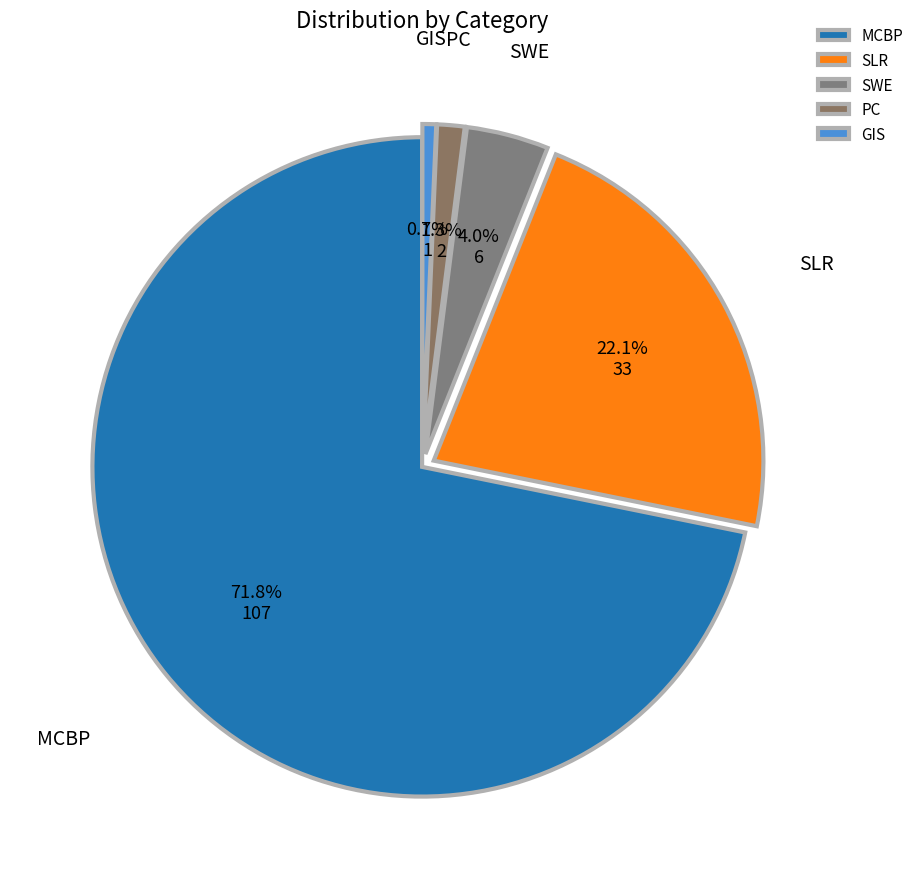

Count the number of slices in the pie.

5